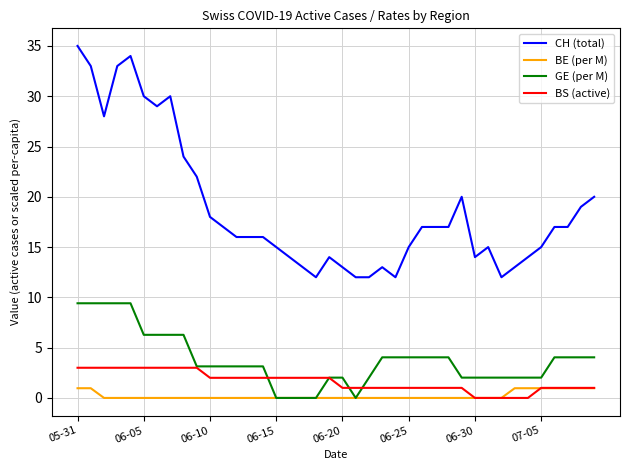

Does the chart have visible grid lines?

Yes